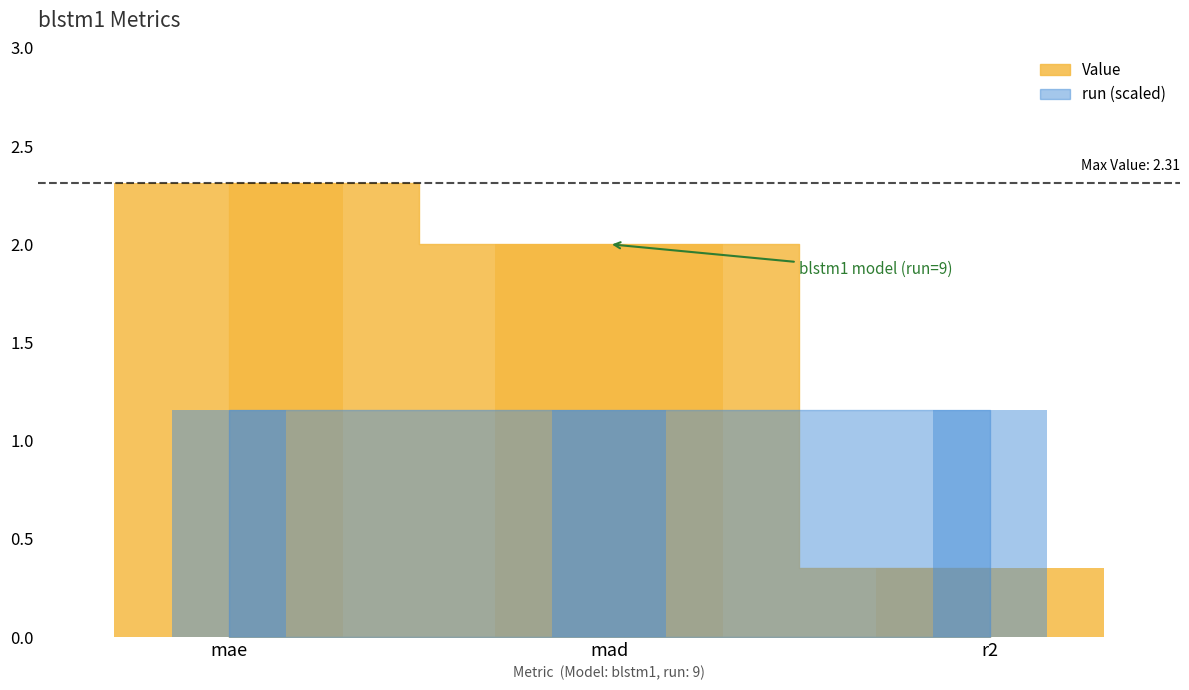

Is it true that the value at r2 is 0.6?

False